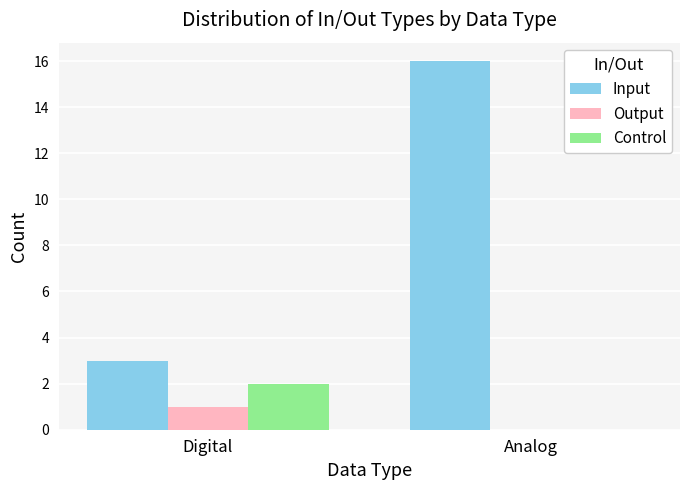

True or false: Output has a value of 0 at Analog.

True